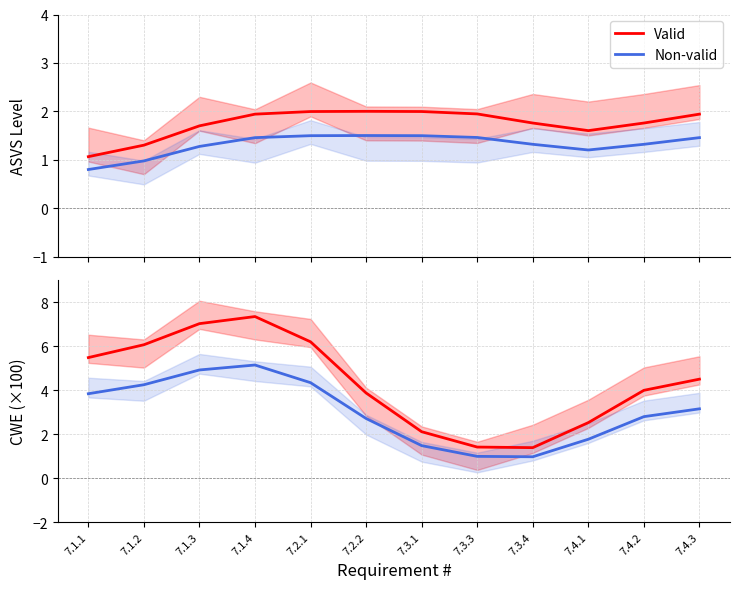

What is the label of the 12th point from the left?

7.4.3